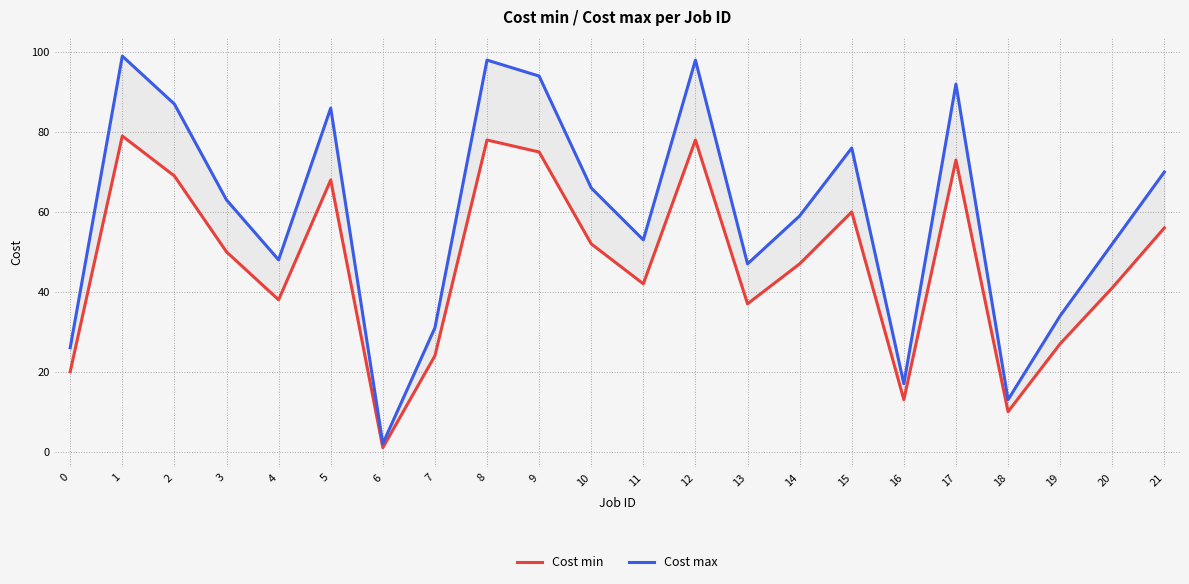

True or false: Cost min and Cost max intersect in this chart.

False